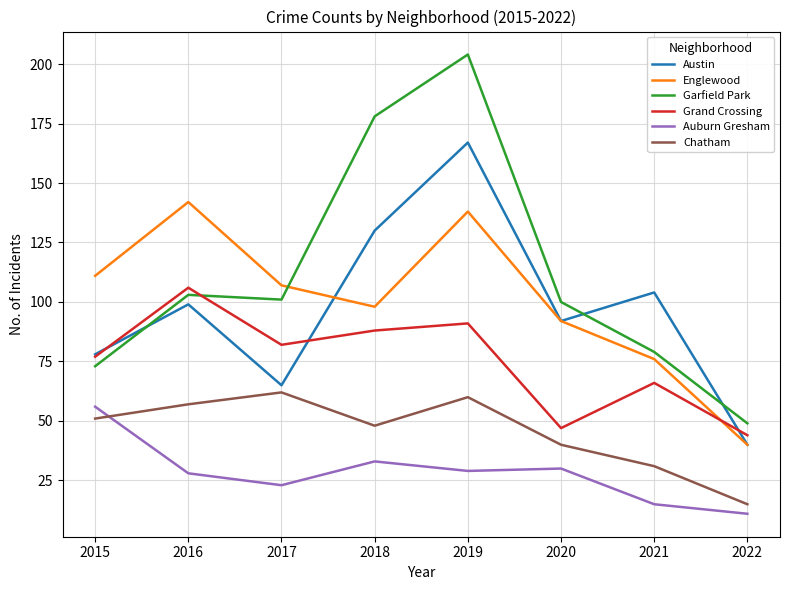

True or false: Englewood has a value of 111 at 2015.

True